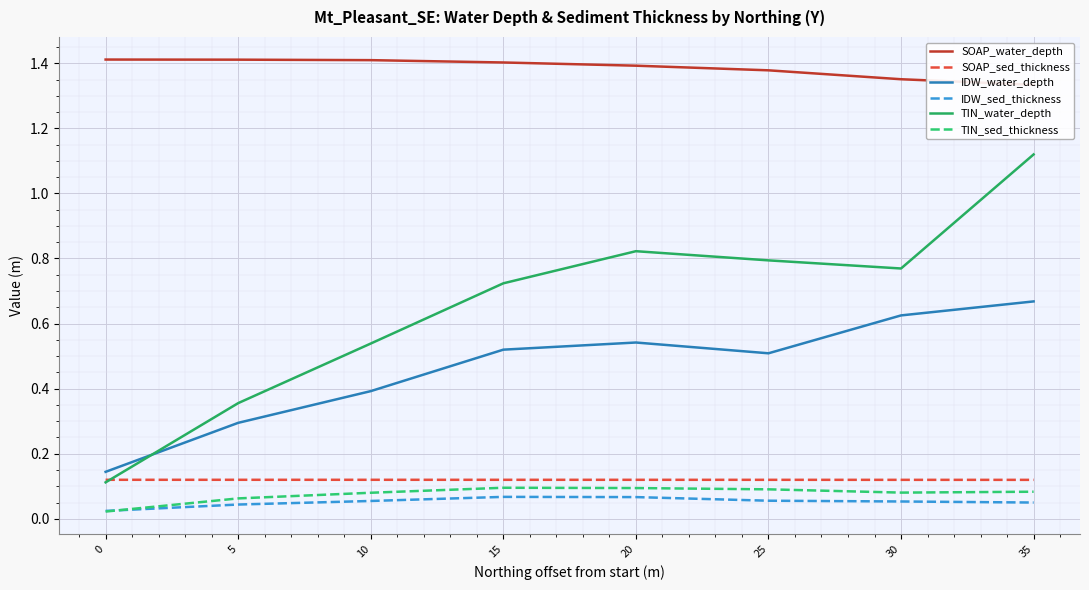

How many lines are shown in the chart?

6